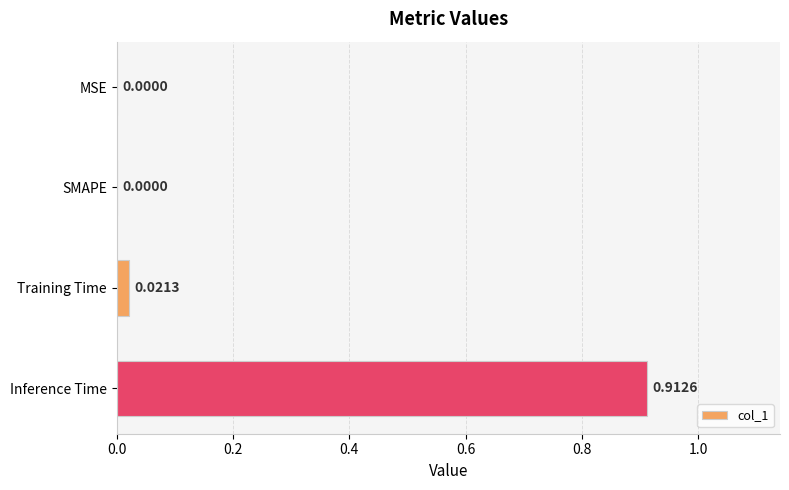

Are the bars grouped side by side (vs. stacked)?

No